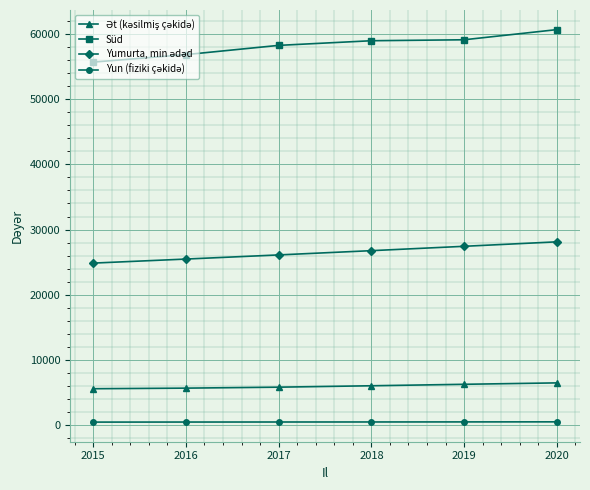

The value of Süd at 2015 is 79168. True or false?

False